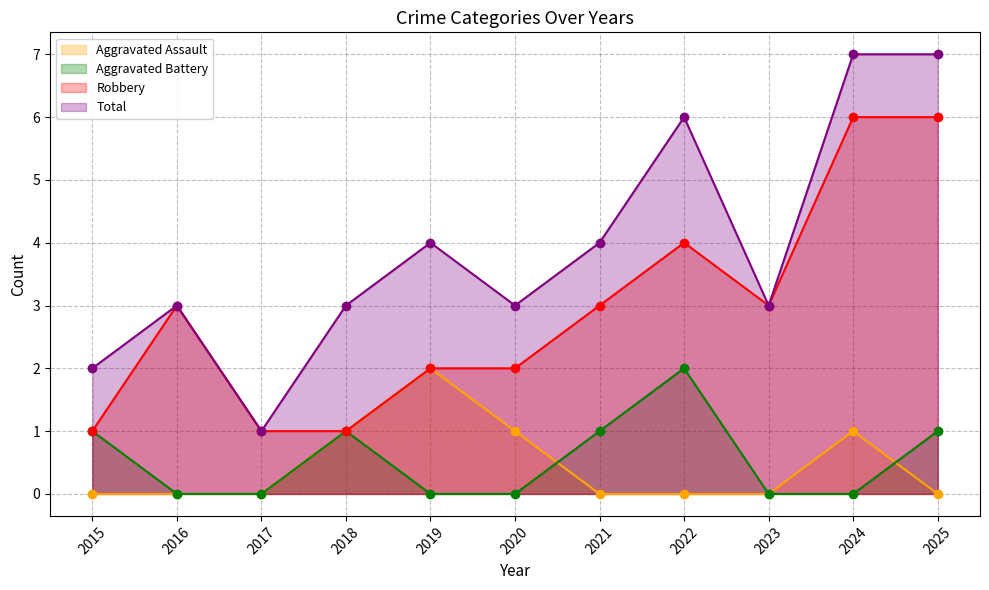

True or false: Aggravated Battery has more than 2 points higher than both neighbors.

False